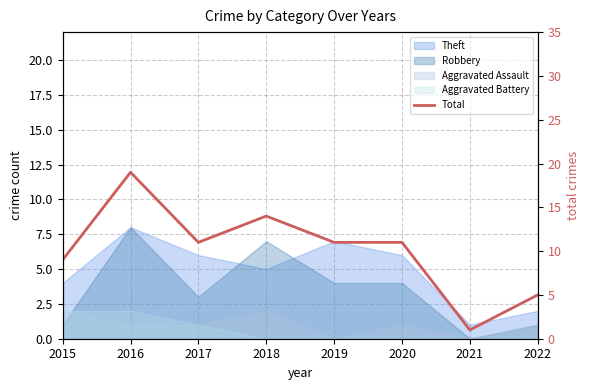

What is the value of the 6th point from the left?

11